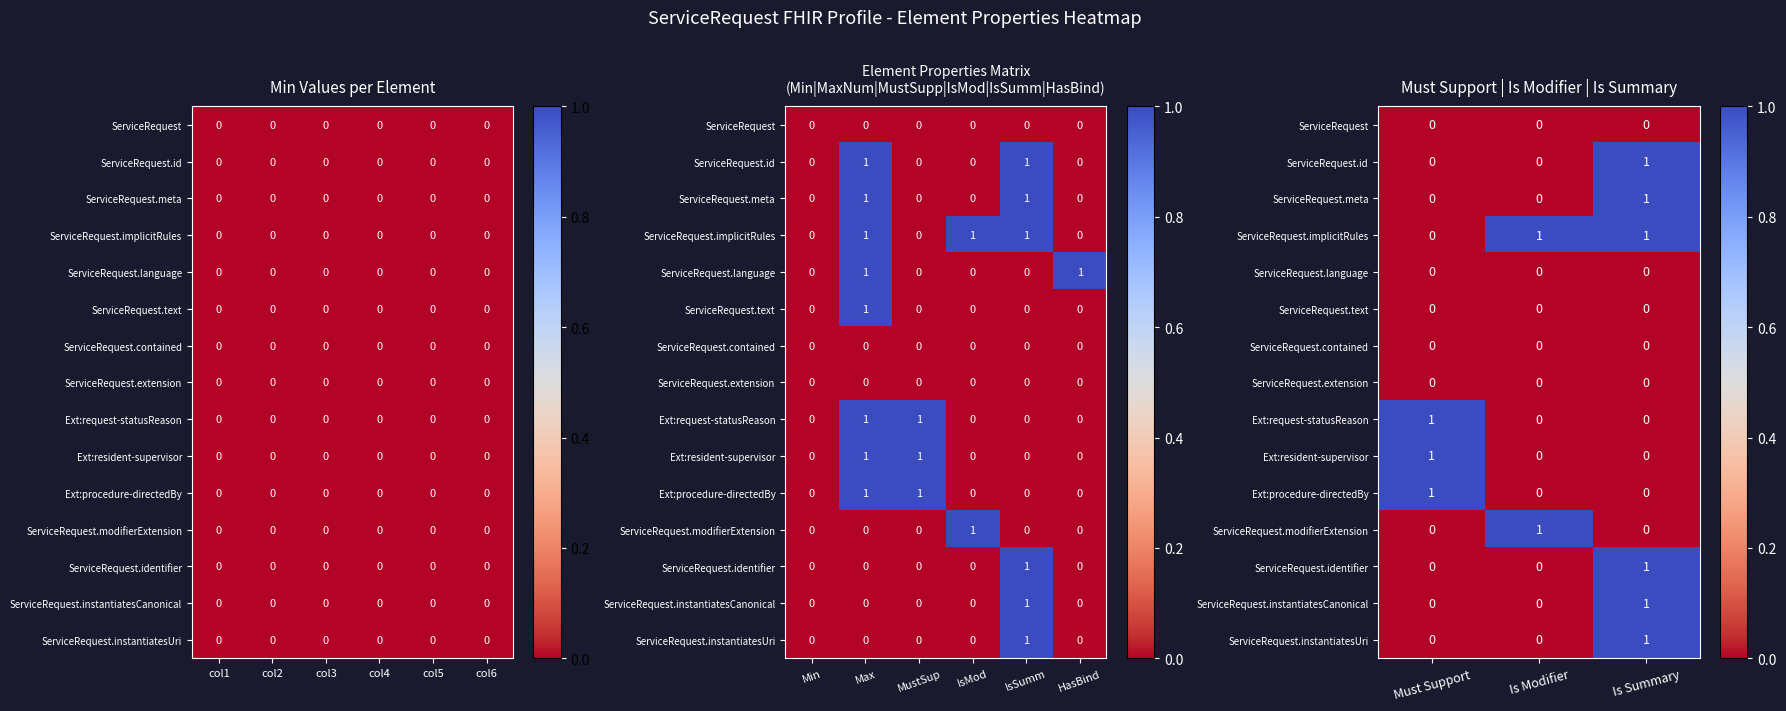

At which label does ServiceRequest.id reach its peak?

Is Summary